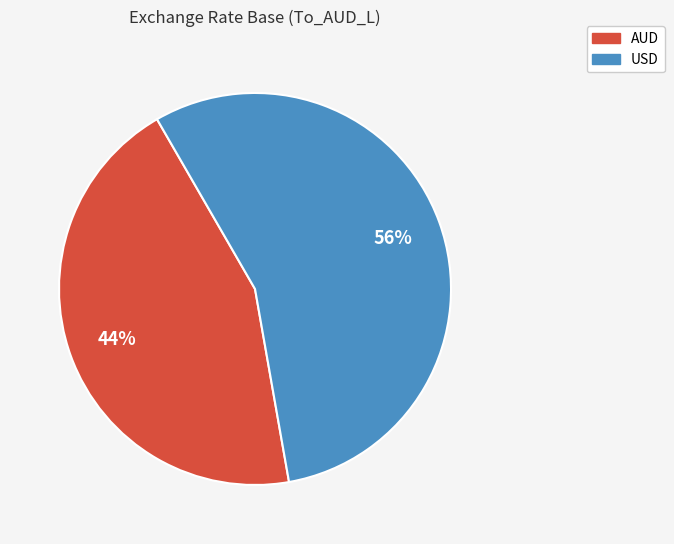

What is the largest slice in the pie chart?

USD